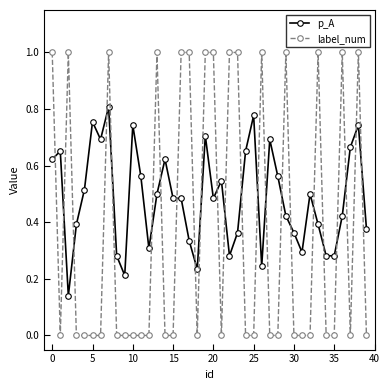

True or false: p_A and label_num intersect in this chart.

True